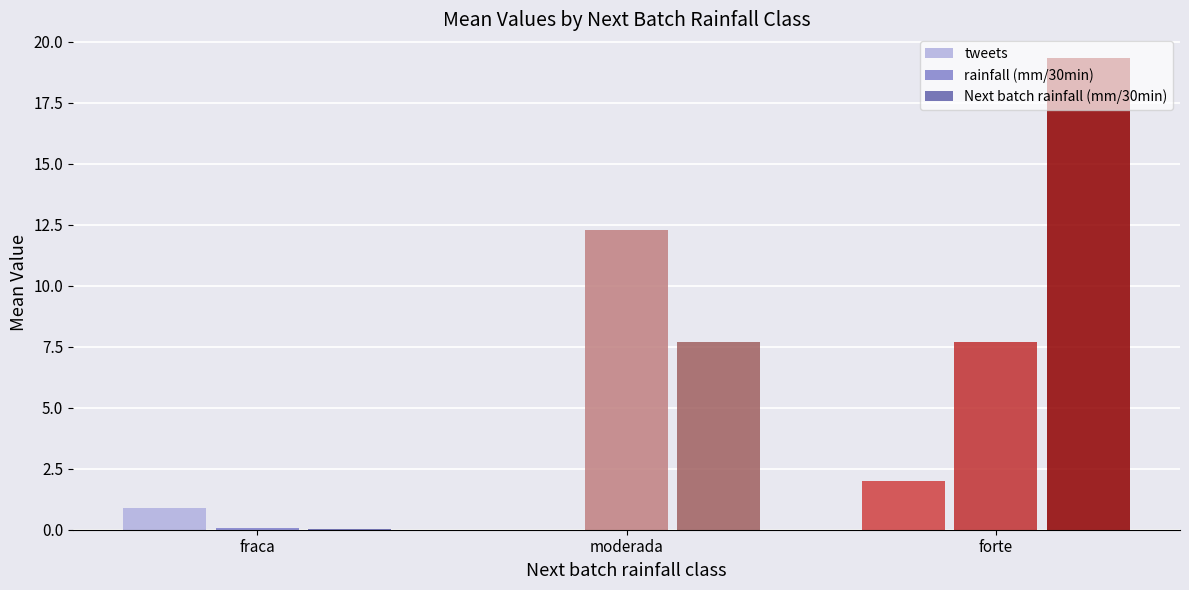

At which label does rainfall (mm/30min) first exceed 7?

moderada